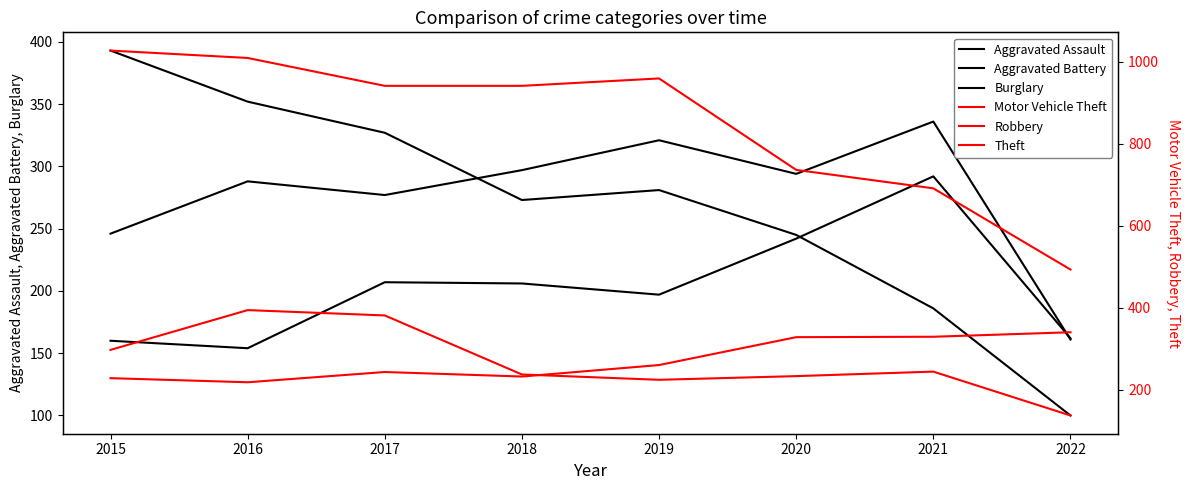

What is the maximum value for Aggravated Battery?

336